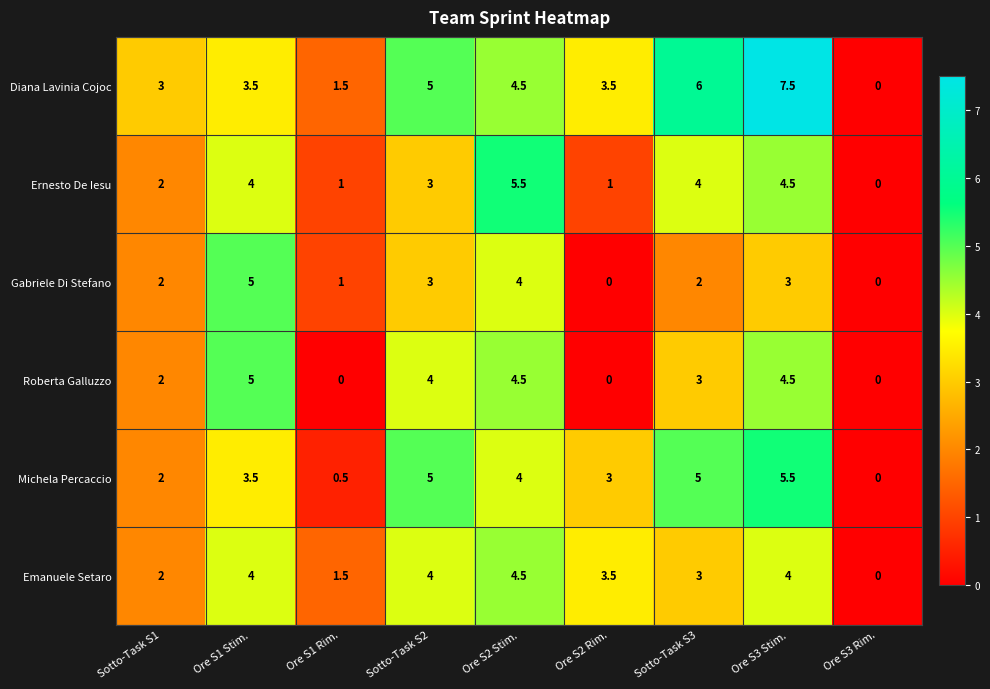

The value of Roberta Galluzzo at Sotto-Task S1 is 2.0. True or false?

True